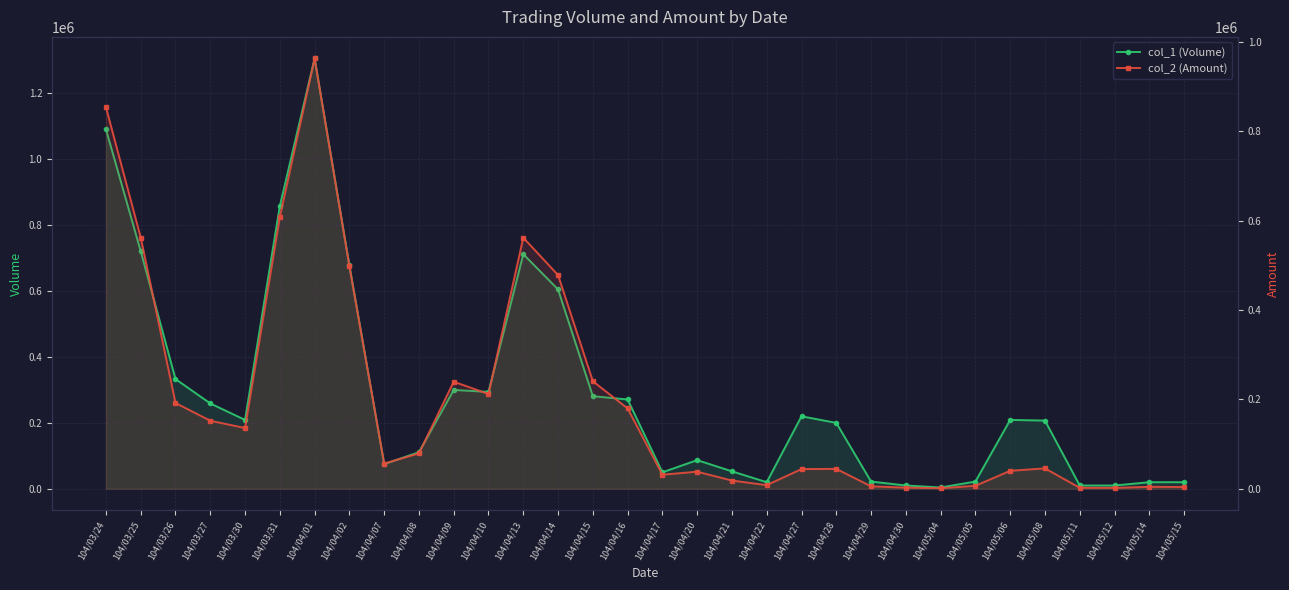

What are all the series names shown in the legend?

col_1 (Volume), col_2 (Amount)